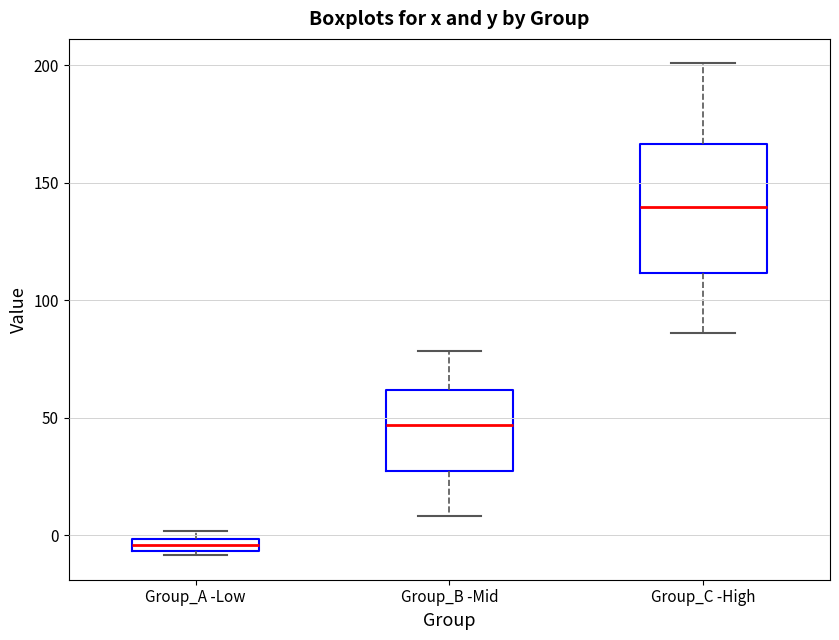

Which box has the highest median line?

Group_C -High